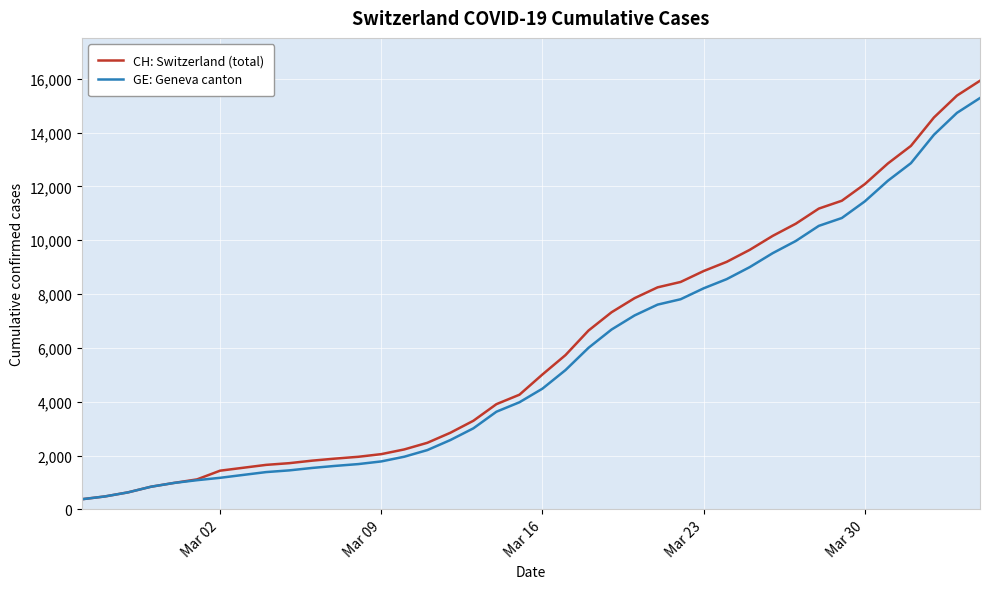

Does the chart have visible grid lines?

Yes